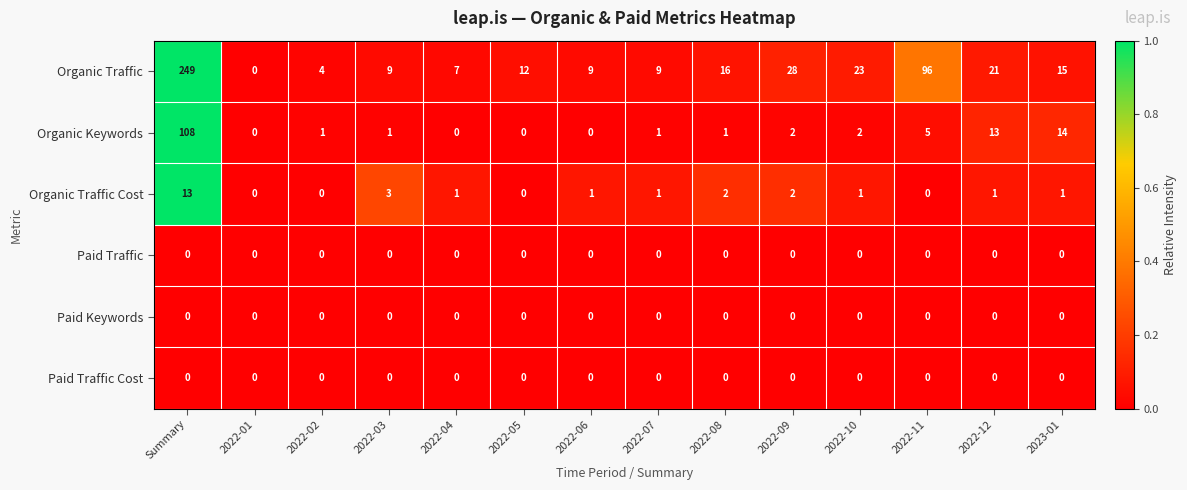

The value of Organic Traffic at 2022-09 is 41. True or false?

False